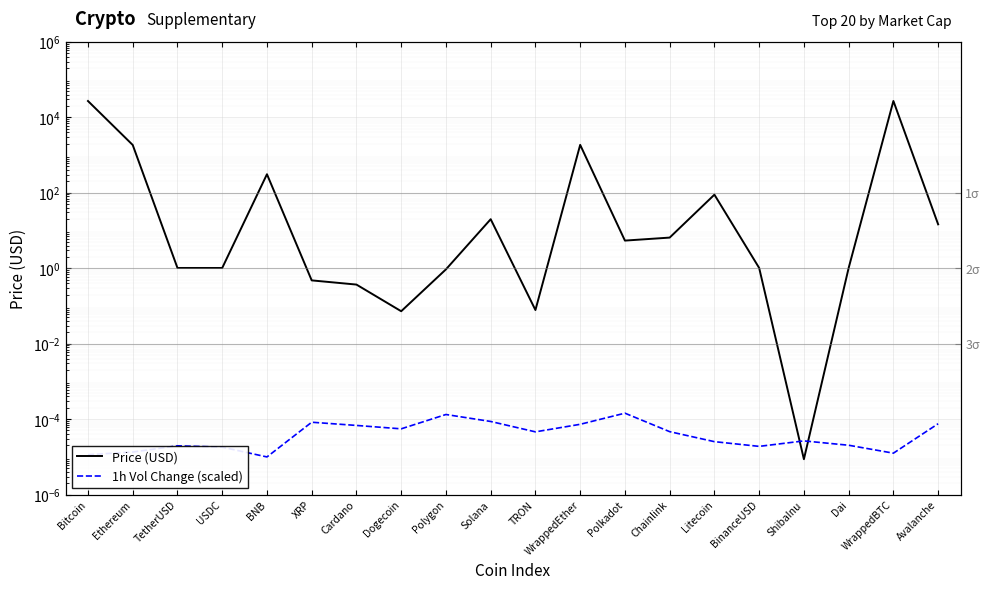

What are all the series names shown in the legend?

Price (USD), 1h Vol Change (scaled)